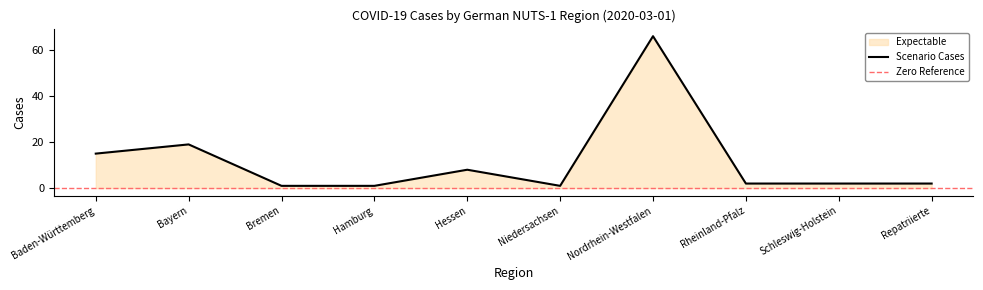

What is the change in value from Hamburg to Schleswig-Holstein?

+1